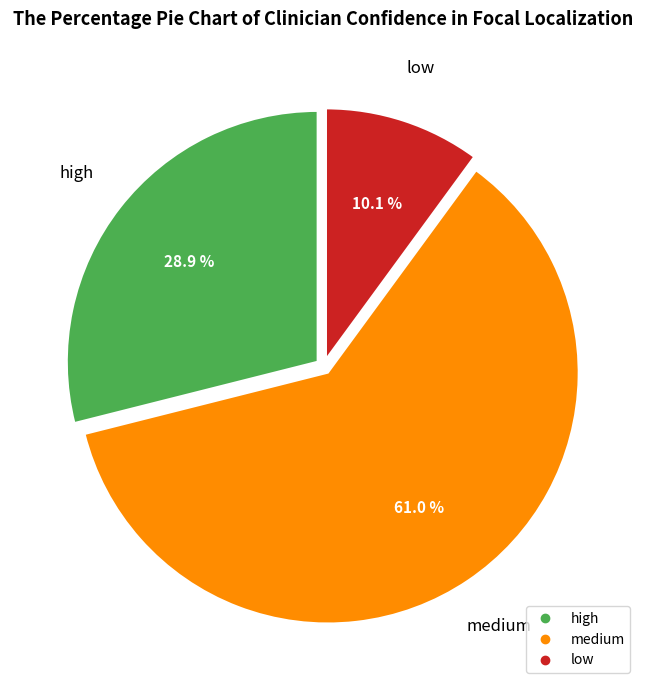

What is the smallest slice in the pie chart?

low